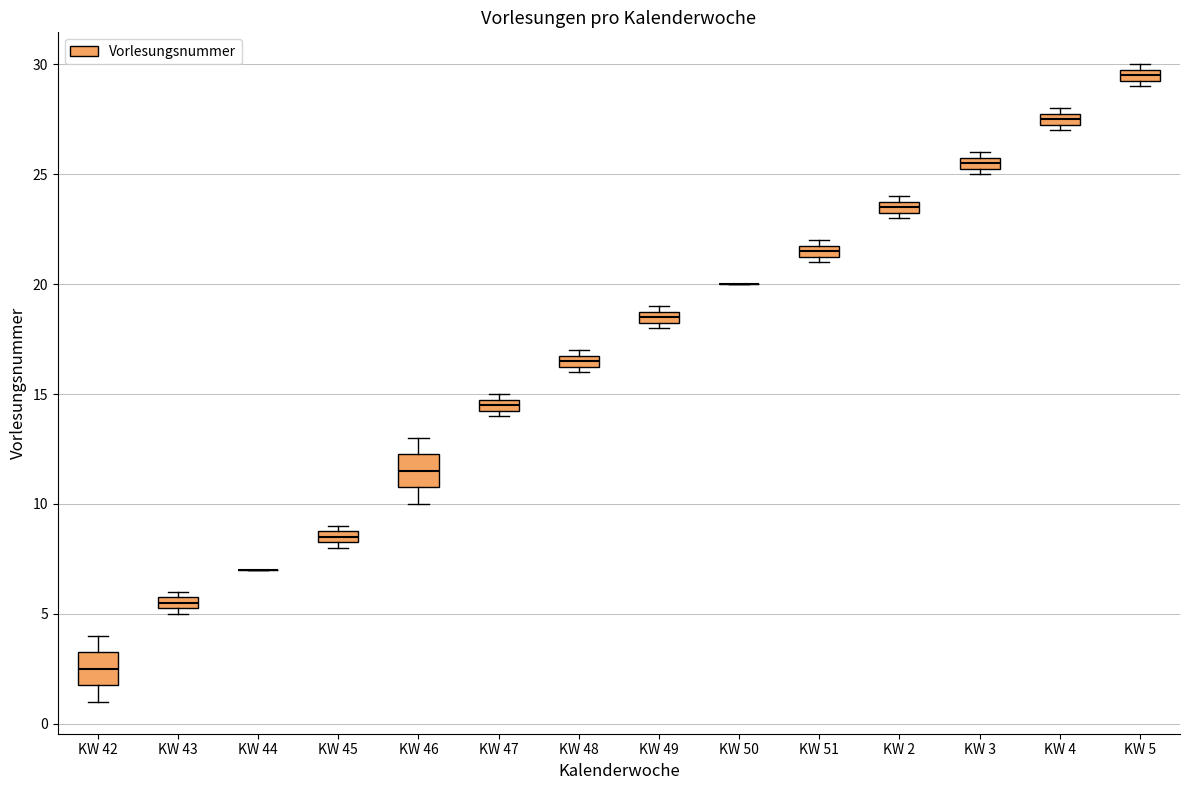

Where is the lower edge of the box for KW 48 on the y-axis? The values are not printed on the chart, so give them approximately, as read against the axis.

16.5